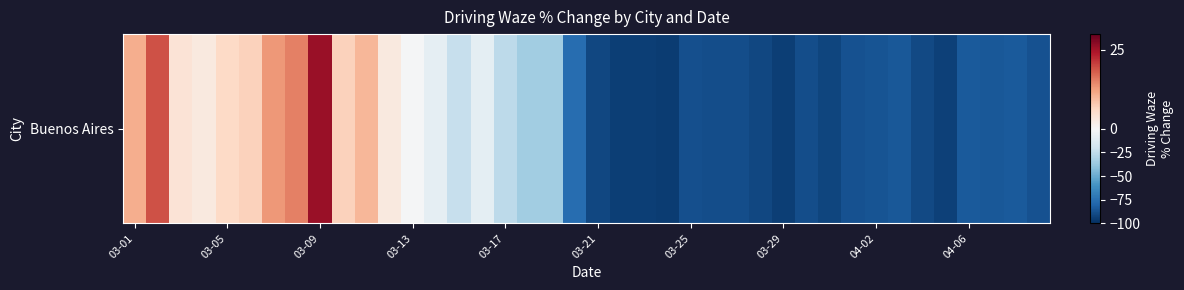

Where is the data nearest to the value -34?

17